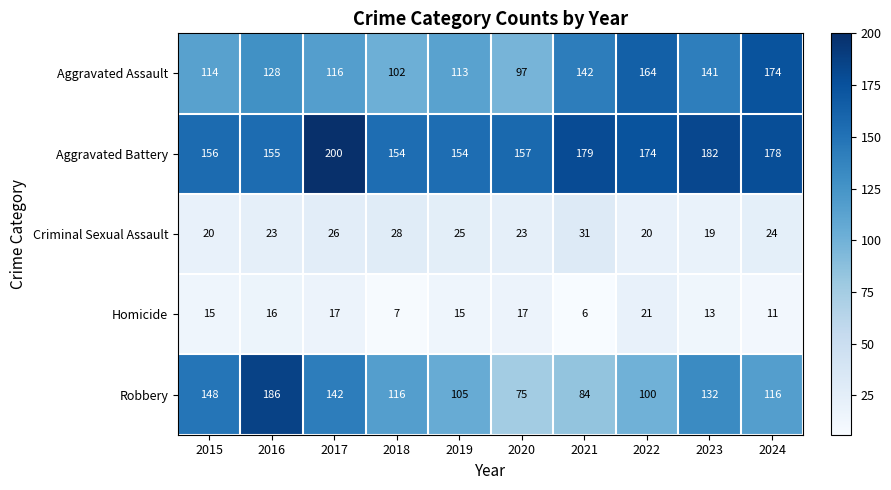

What value does the Robbery series have at 2015, to the nearest 10?

150